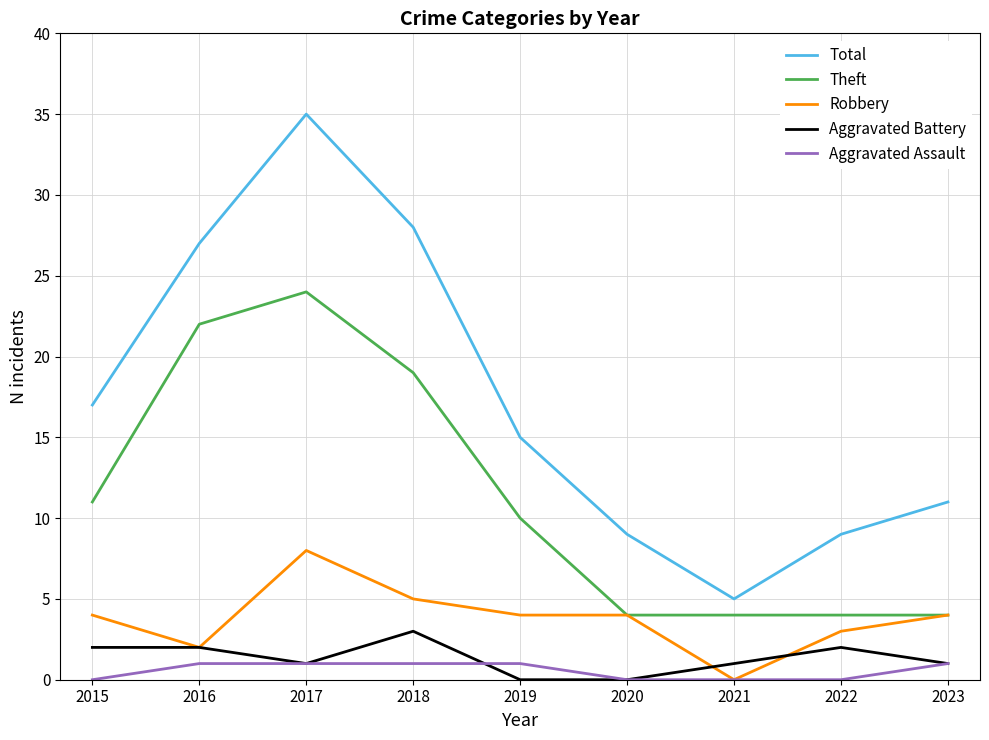

What are all the series names shown in the legend?

Total, Theft, Robbery, Aggravated Battery, Aggravated Assault